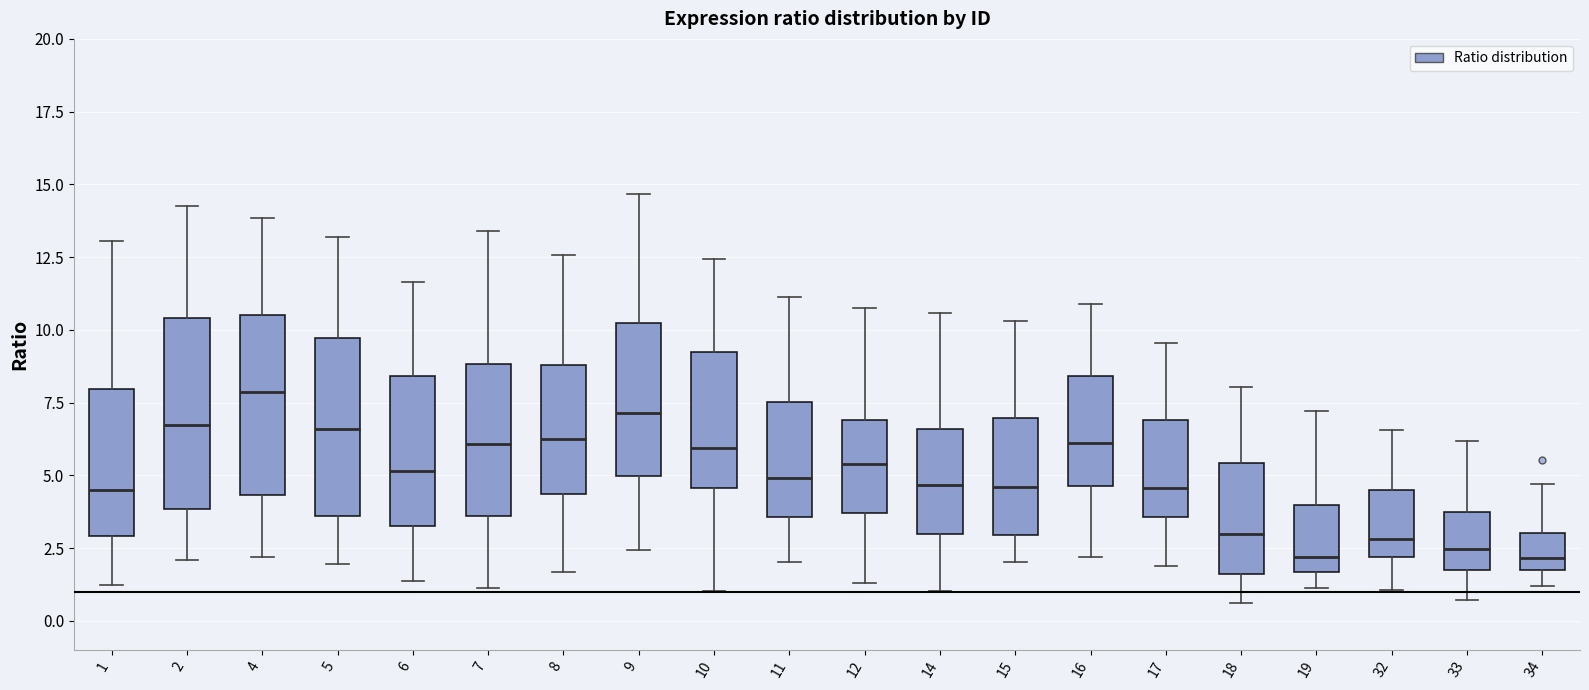

Where is the lower edge of the box at x = 10 on the y-axis? The values are not printed on the chart, so give them approximately, as read against the axis.

4.5